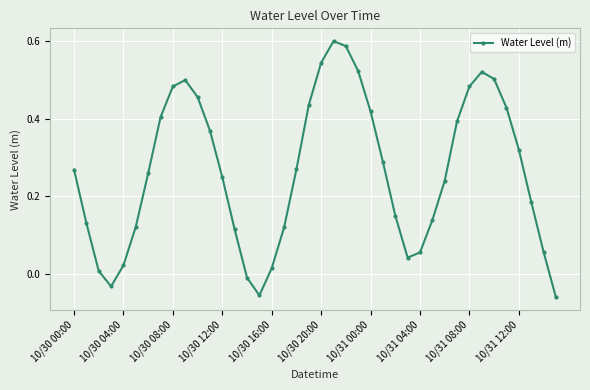

What is the sum of all values?

10.5